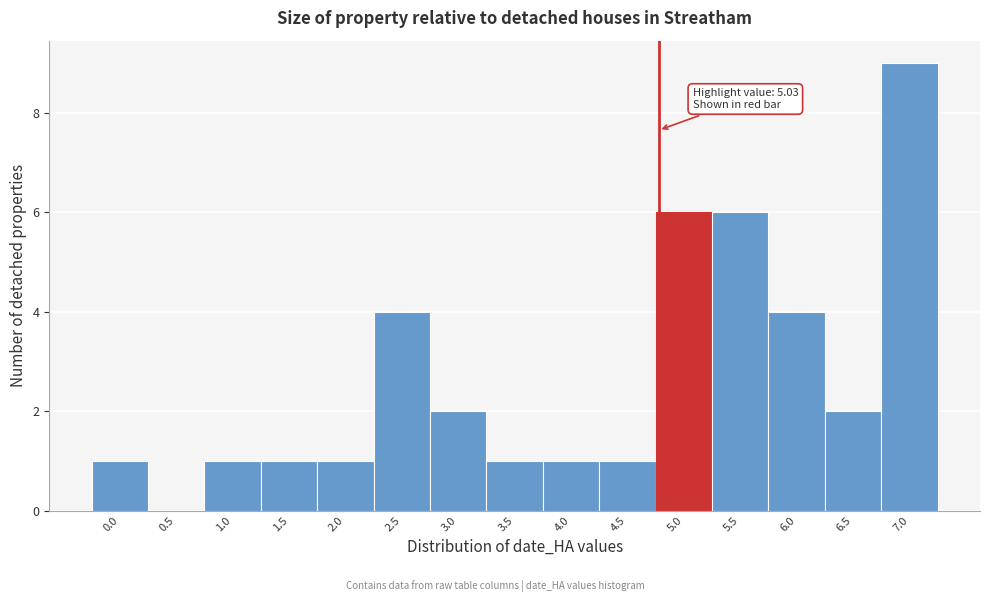

Reading right to left, extract all data points from this chart.

7.0=9	6.5=2	6.0=4	5.5=6	5.0=6	4.5=1	4.0=1	3.5=1	3.0=2	2.5=4	2.0=1	1.5=1	1.0=1	0.5=0	0.0=1